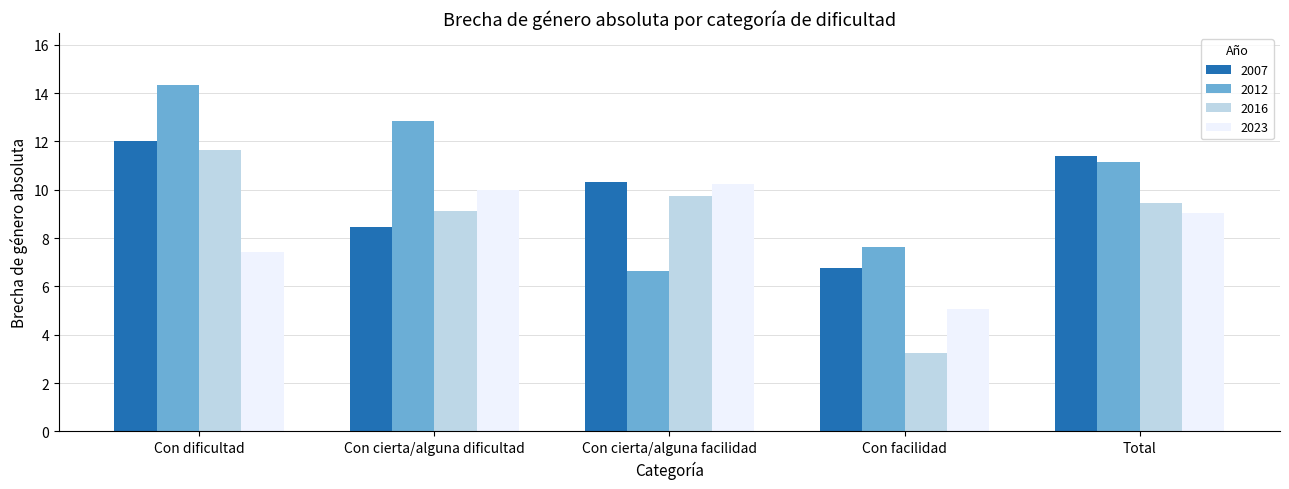

At how many categories does at least one series exceed 6?

5